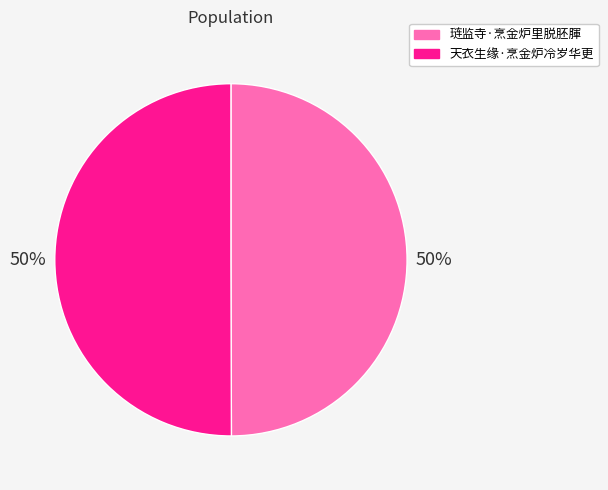

What percentage is the 琏监寺·烹金炉里脱胚腪 slice, to the nearest percent?

50%